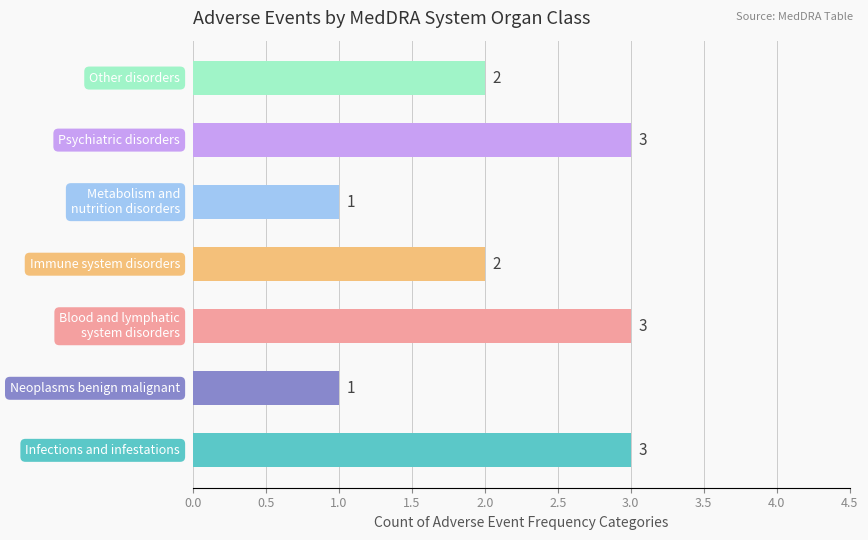

What is the sum of all values?

15